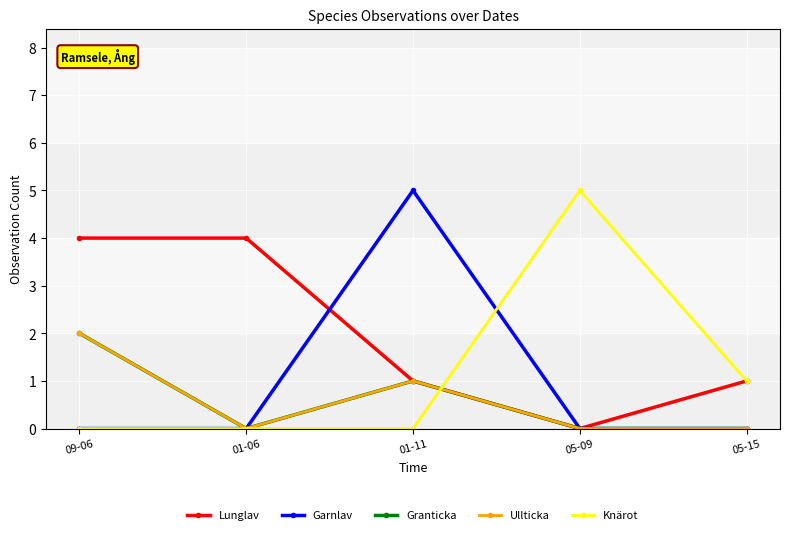

Is this an area chart (filled region under the line)?

No